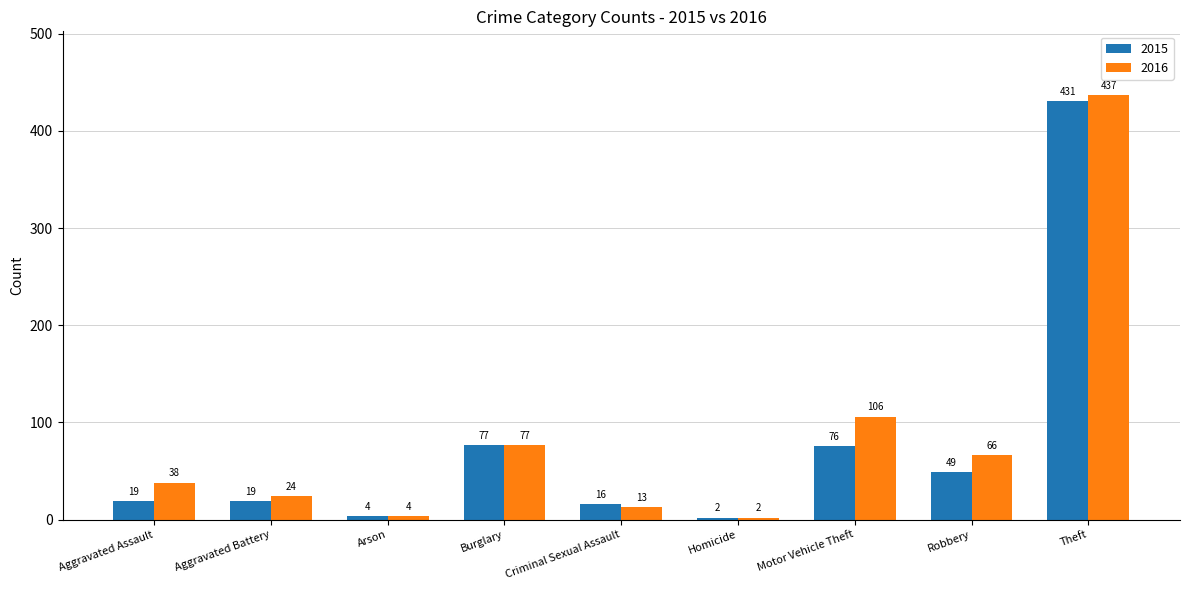

What is the maximum value shown in the chart?

437